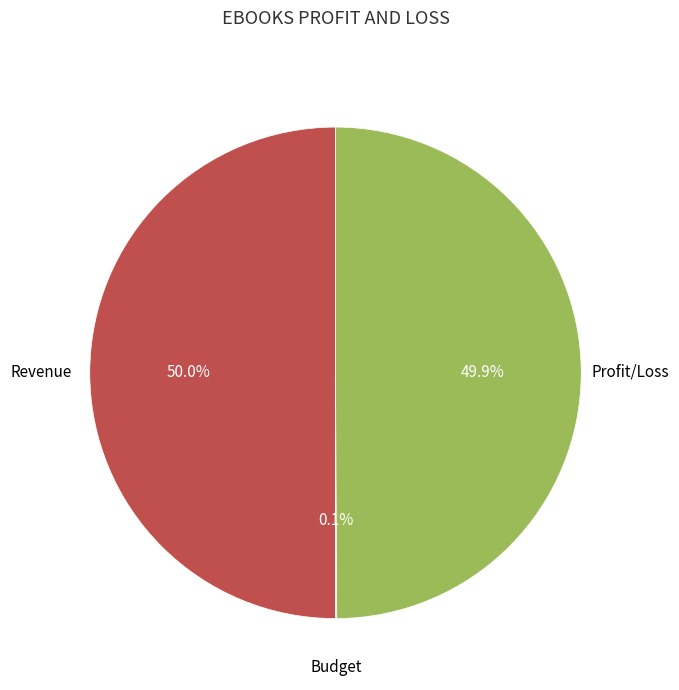

What percentage is NOT represented by Profit/Loss?

50.1%